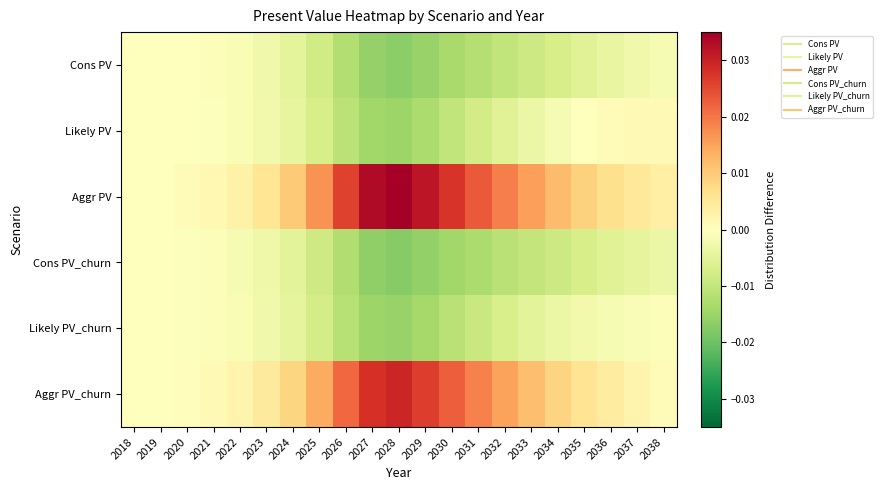

List the series in order of their peak value, highest first.

Aggr PV, Aggr PV_churn, Likely PV, Cons PV, Cons PV_churn, Likely PV_churn